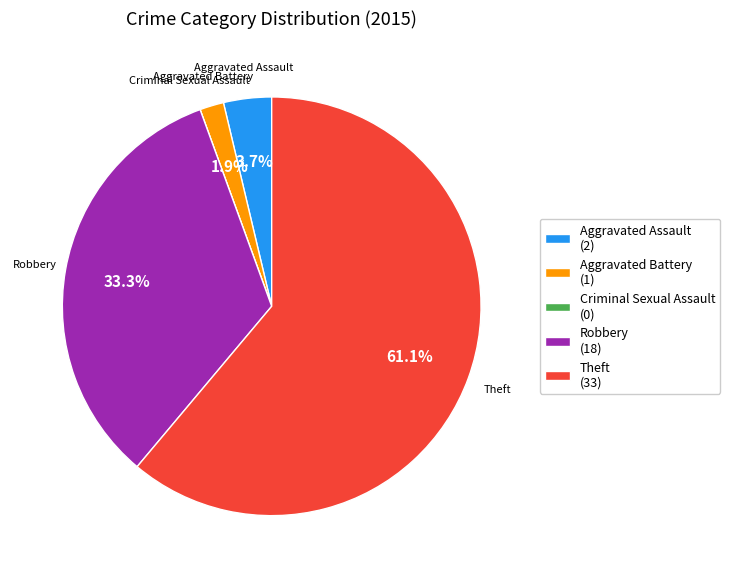

Combined, what portion of the pie is Robbery and Theft?

94.4%